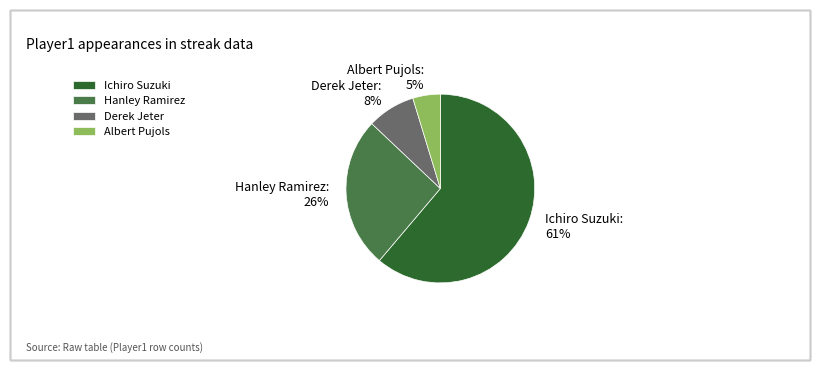

Which category has the smallest portion of the pie?

Albert Pujols